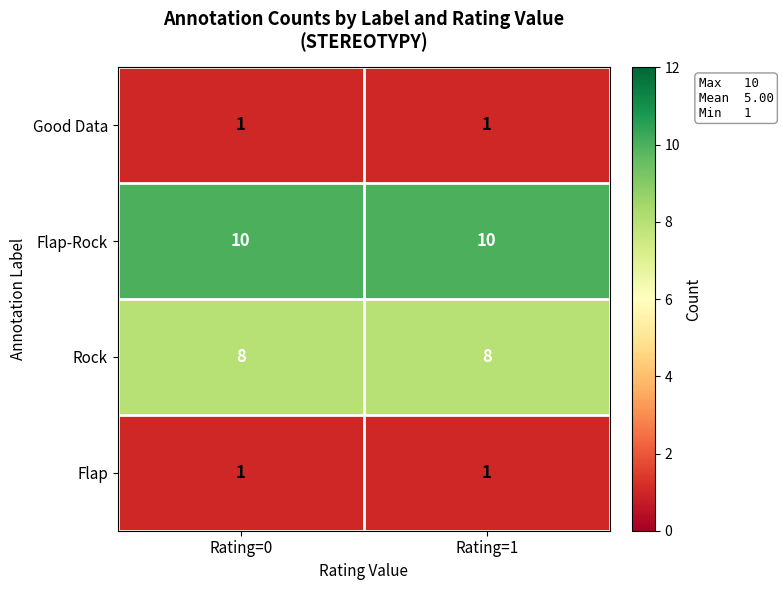

What is the difference between the highest and lowest values at Rating=0?

9